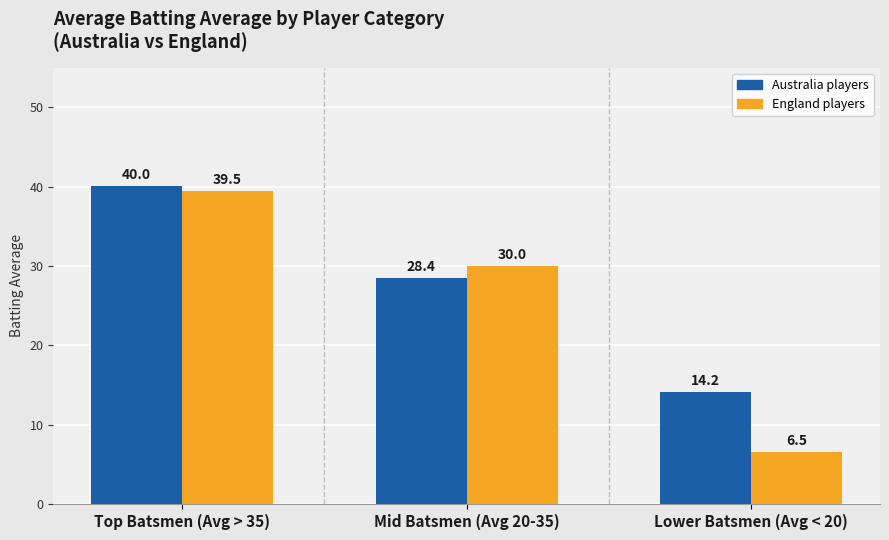

What is the spread (max minus min) of values at Lower Batsmen (Avg < 20)?

7.7